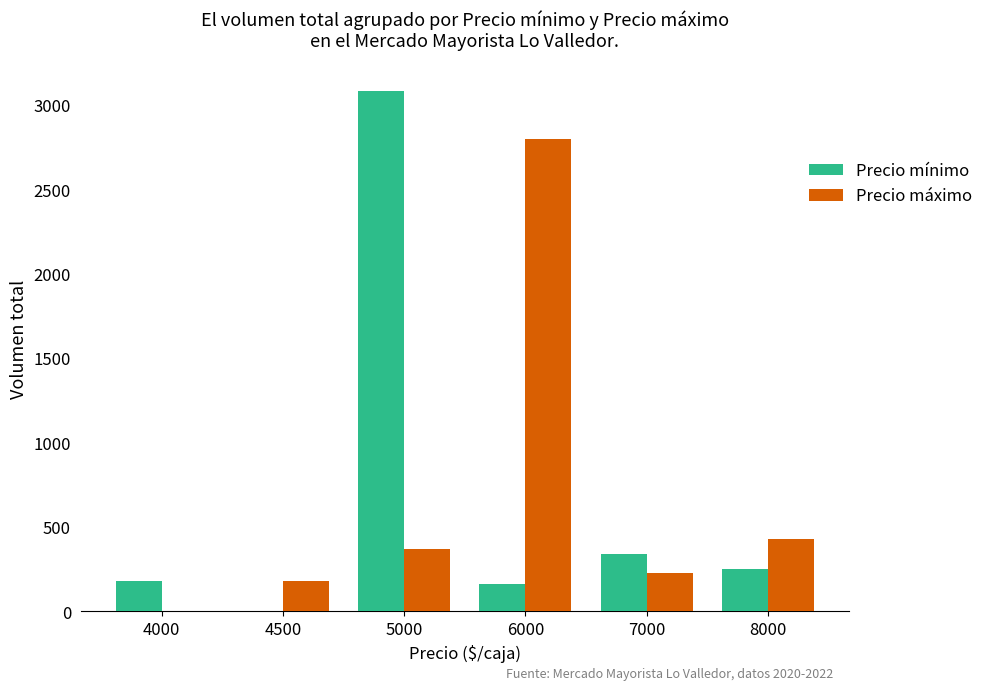

The Precio máximo series shows 180 at 4500. True or false?

True